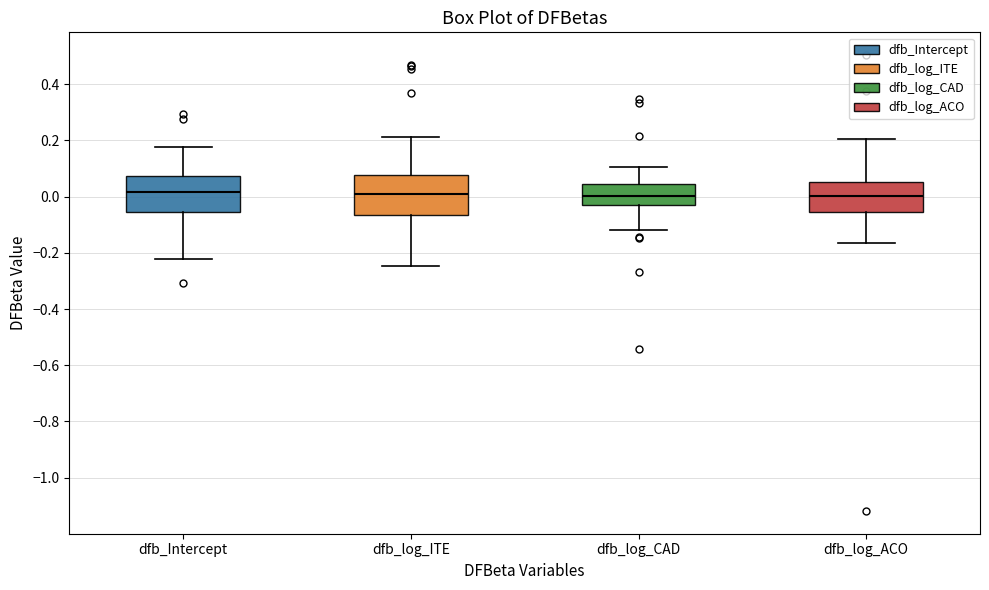

Reading left to right, read every box against the y-axis: the position of its median line, the range the box covers, and the ends of its whiskers. The values are not printed on the chart, so give them approximately, as read against the axis.

dfb_Intercept: median 0.02, box -0.06 to 0.08, whiskers -0.22 to 0.18
dfb_log_ITE: median 0.02, box -0.06 to 0.08, whiskers -0.24 to 0.22
dfb_log_CAD: median 0.00, box -0.02 to 0.04, whiskers -0.12 to 0.10
dfb_log_ACO: median 0.00, box -0.06 to 0.06, whiskers -0.16 to 0.20